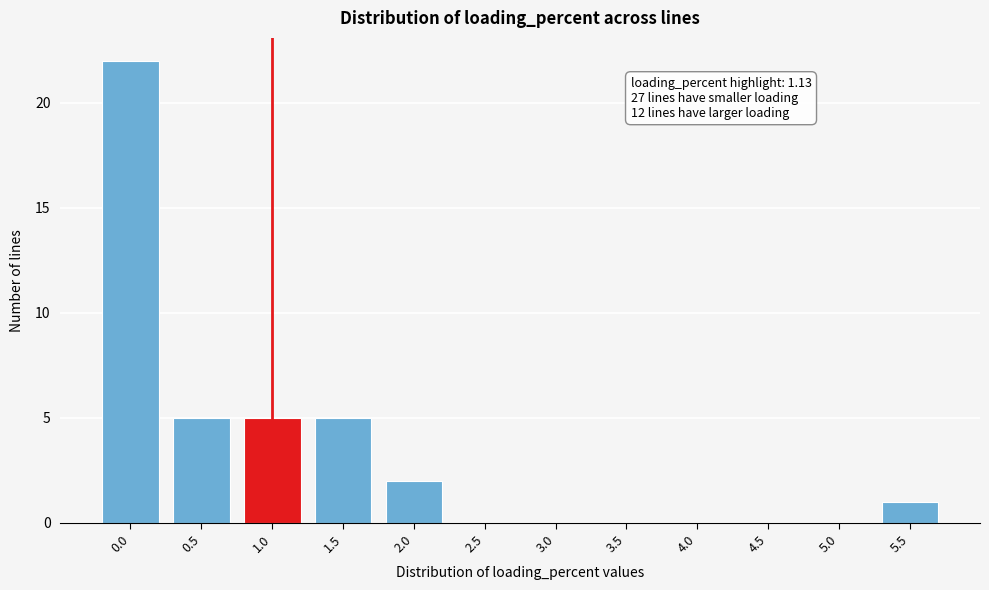

Reading right to left, what are all the values shown in this chart?

5.5=1	5.0=0	4.5=0	4.0=0	3.5=0	3.0=0	2.5=0	2.0=2	1.5=5	1.0=5	0.5=5	0.0=22